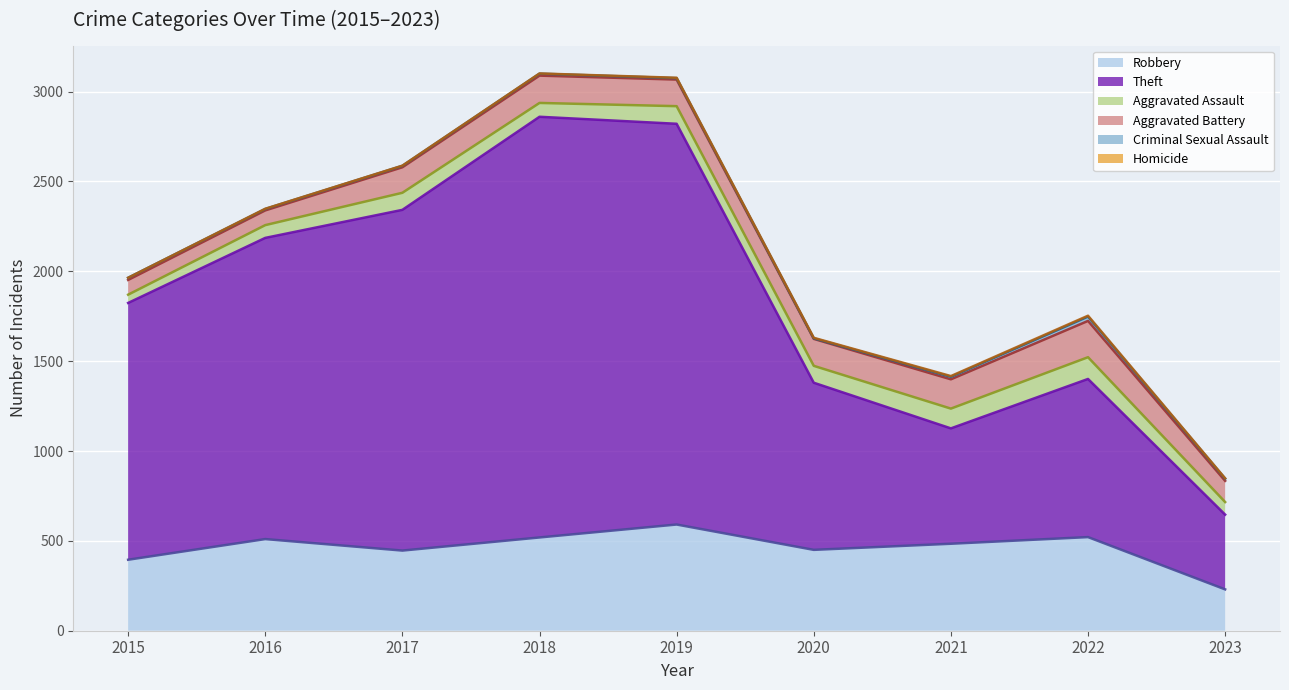

What is the difference between the second highest and minimum values in the Aggravated Battery (line) series?

2233